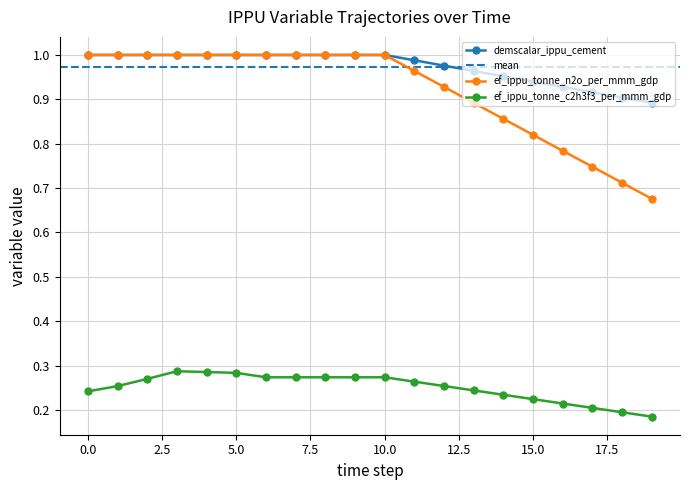

The value of demscalar_ippu_cement at 5.0 is 0.5. True or false?

False